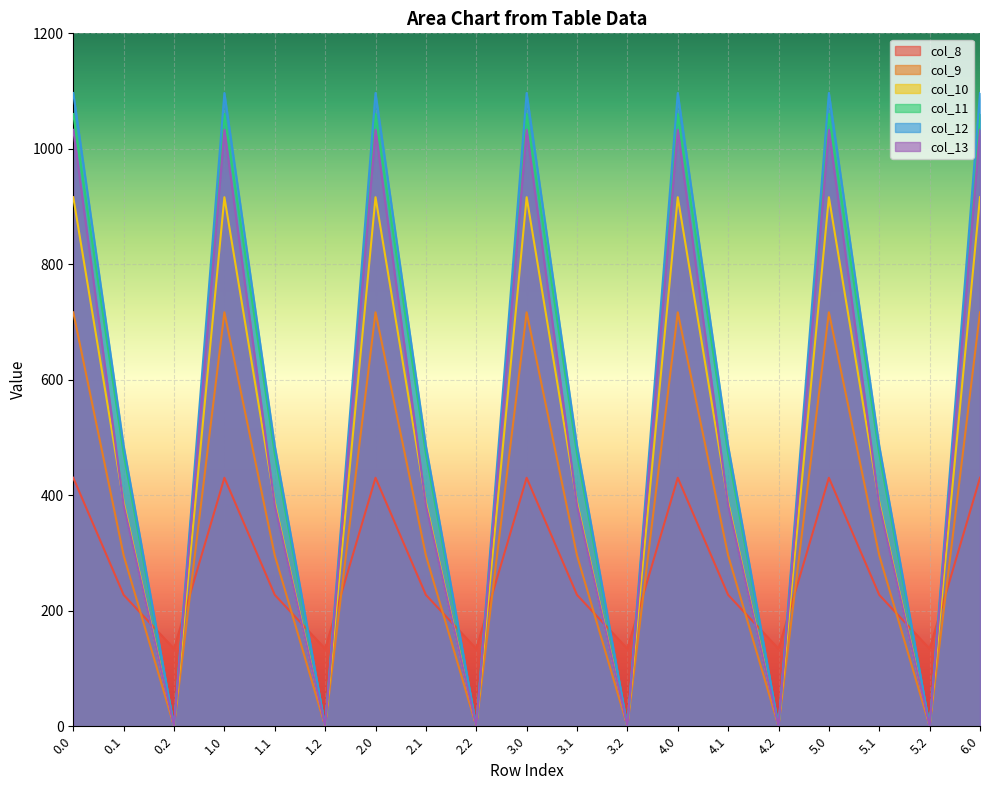

Reading left to right, list all the values displayed in this chart.

col_8: 430.3	227.5	134.2	430.3	227.5	134.2	430.3	227.5	134.2	430.3	227.5	134.2	430.3	227.5	134.2	430.3	227.5	134.2	430.3
col_9: 716.9	295.9	0.0	716.9	295.9	0.0	716.9	295.9	0.0	716.9	295.9	0.0	716.9	295.9	0.0	716.9	295.9	0.0	716.9
col_10: 916.2	388.1	0.0	916.2	388.1	0.0	916.2	388.1	0.0	916.2	388.1	0.0	916.2	388.1	0.0	916.2	388.1	0.0	916.2
col_11: 1060.3	471.7	0.0	1060.3	471.7	0.0	1060.3	471.7	0.0	1060.3	471.7	0.0	1060.3	471.7	0.0	1060.3	471.7	0.0	1060.3
col_12: 1096.7	485.4	0.0	1096.7	485.4	0.0	1096.7	485.4	0.0	1096.7	485.4	0.0	1096.7	485.4	0.0	1096.7	485.4	0.0	1096.7
col_13: 1032.9	382.7	0.0	1032.9	382.7	0.0	1032.9	382.7	0.0	1032.9	382.7	0.0	1032.9	382.7	0.0	1032.9	382.7	0.0	1032.9